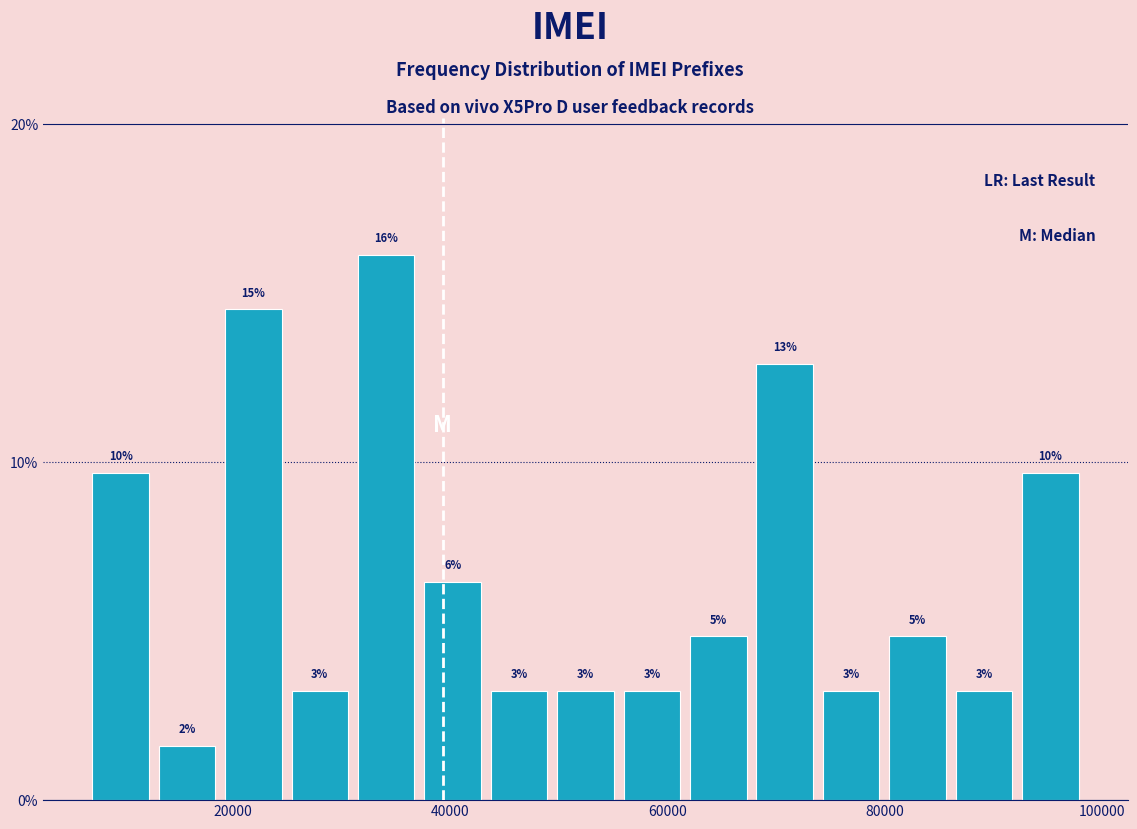

Read against the x-axis, roughly where is the centre of the tallest bar?

34000